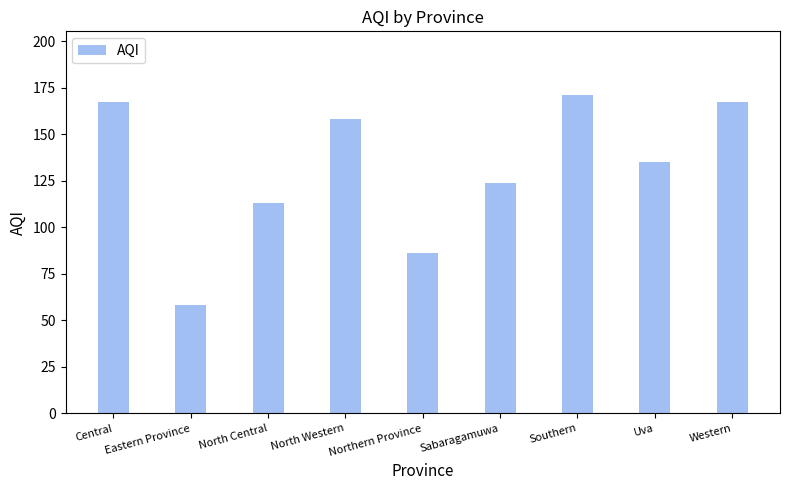

What is the difference between the second highest and second lowest values?

81